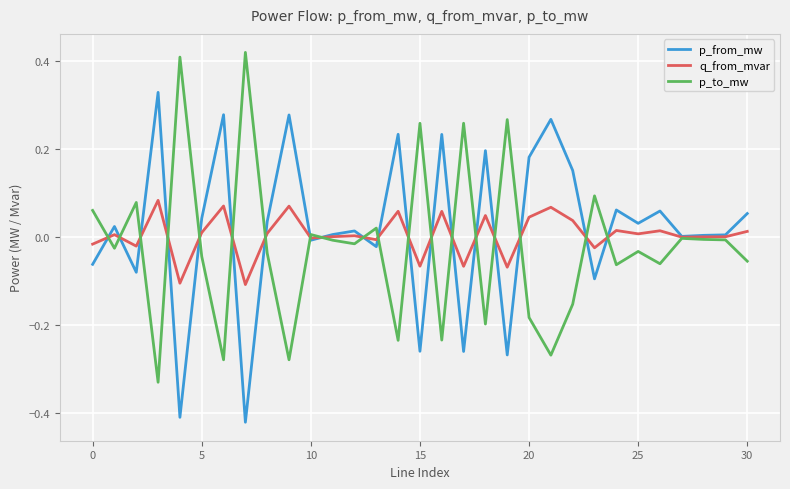

What is the sum of all p_to_mw values?

-0.6